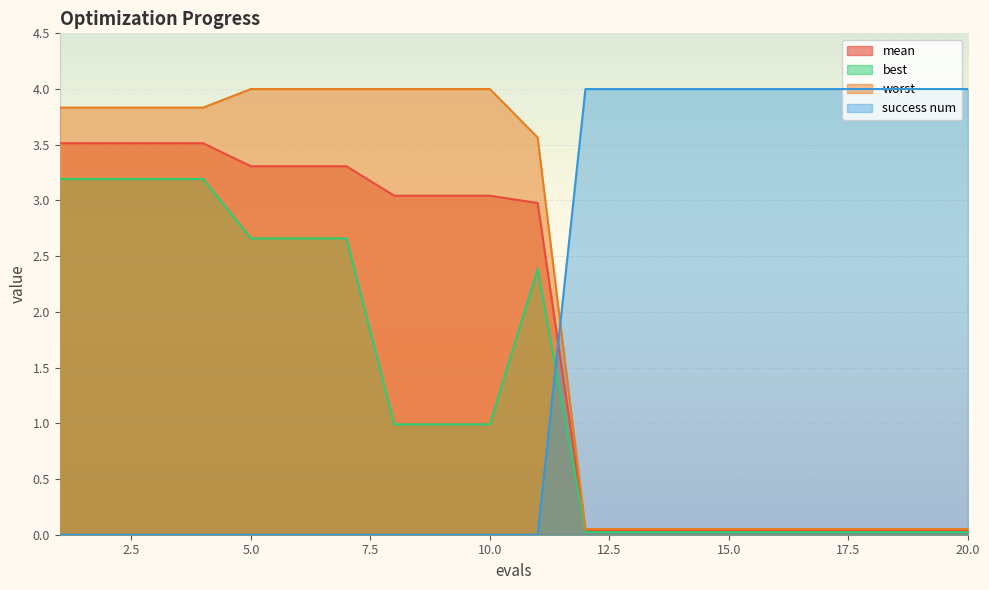

Reading left to right, extract all data points from this chart.

mean: 1=3.5	2=3.5	3=3.5	4=3.5	5=3.3	6=3.3	7=3.3	8=3.0	9=3.0	10=3.0	11=3.0	12=0.0	13=0.0	14=0.0	15=0.0	16=0.0	17=0.0	18=0.0	19=0.0	20=0.0
best: 1=3.2	2=3.2	3=3.2	4=3.2	5=2.7	6=2.7	7=2.7	8=1.0	9=1.0	10=1.0	11=2.4	12=0.0	13=0.0	14=0.0	15=0.0	16=0.0	17=0.0	18=0.0	19=0.0	20=0.0
worst: 1=3.8	2=3.8	3=3.8	4=3.8	5=4.0	6=4.0	7=4.0	8=4.0	9=4.0	10=4.0	11=3.6	12=0.1	13=0.1	14=0.1	15=0.1	16=0.1	17=0.1	18=0.1	19=0.1	20=0.1
success num: 1=0.0	2=0.0	3=0.0	4=0.0	5=0.0	6=0.0	7=0.0	8=0.0	9=0.0	10=0.0	11=0.0	12=4.0	13=4.0	14=4.0	15=4.0	16=4.0	17=4.0	18=4.0	19=4.0	20=4.0